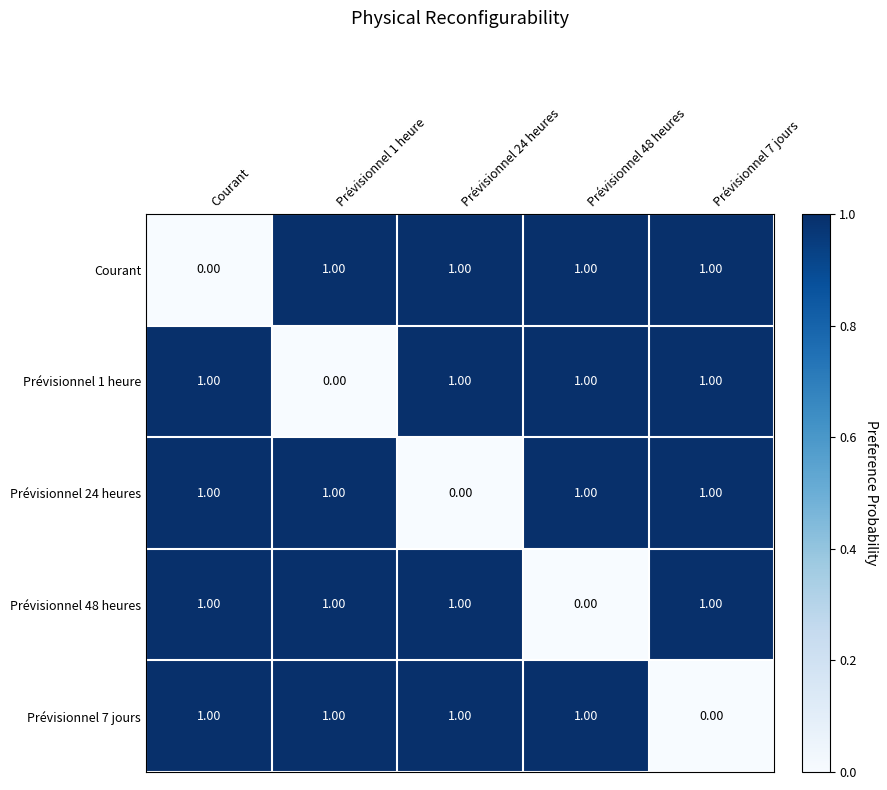

What is the total value across all series at Courant?

4